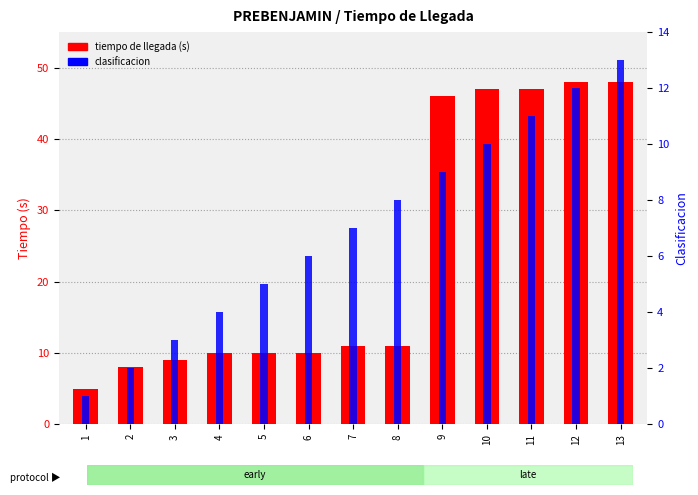

What is the difference between the highest and lowest values at 11?

36